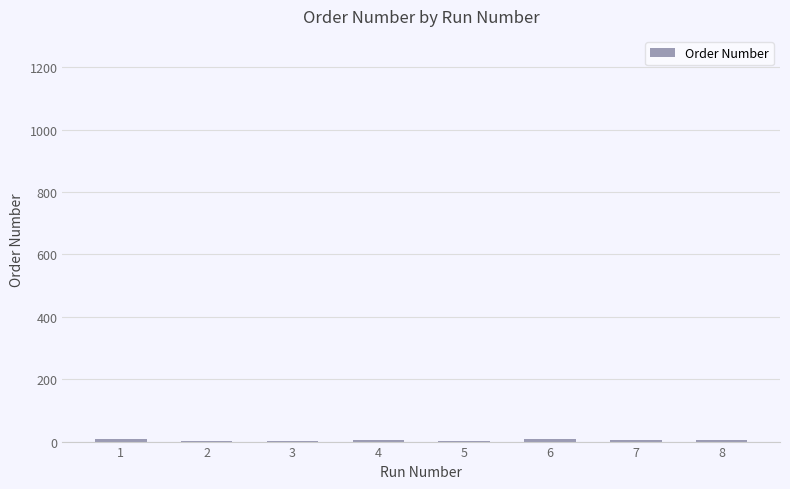

What is the sum of all values?

36